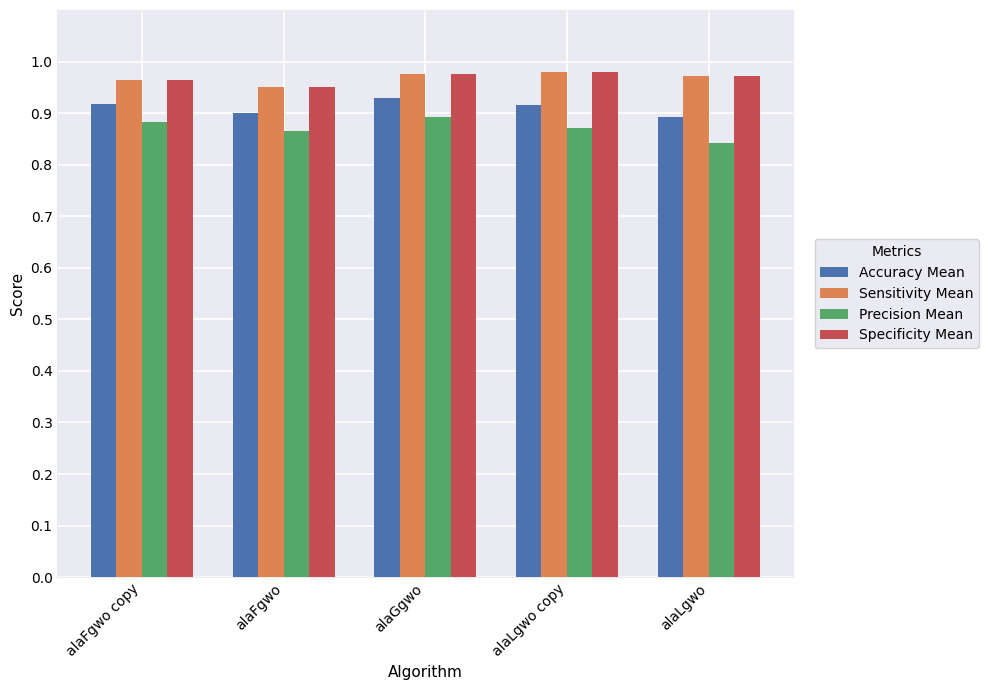

What is the sum of the Precision Mean values at alaLgwo copy and alaFgwo?

1.7